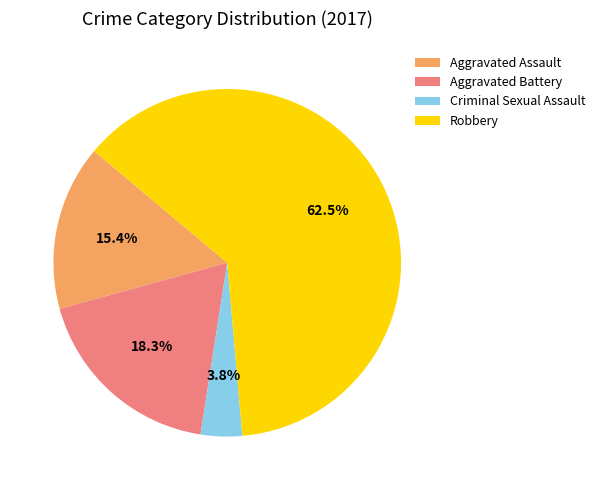

What percentage is the Criminal Sexual Assault slice, to the nearest percent?

4%